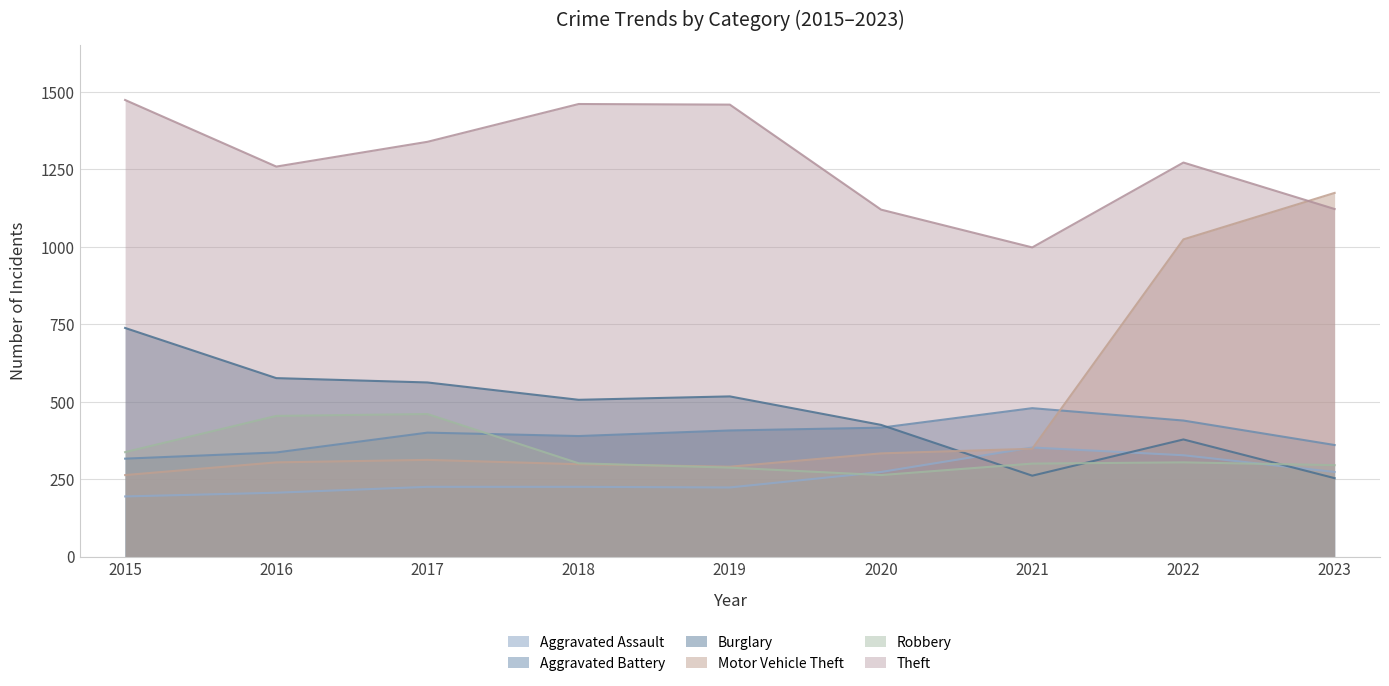

Reading right to left, extract all data points from this chart.

Aggravated Assault: 2023=273	2022=327	2021=352	2020=273	2019=223	2018=225	2017=225	2016=206	2015=194
Aggravated Battery: 2023=360	2022=439	2021=479	2020=416	2019=407	2018=389	2017=400	2016=336	2015=316
Burglary: 2023=253	2022=378	2021=261	2020=425	2019=517	2018=506	2017=562	2016=576	2015=738
Motor Vehicle Theft: 2023=1174	2022=1024	2021=348	2020=333	2019=290	2018=298	2017=312	2016=304	2015=263
Robbery: 2023=295	2022=304	2021=300	2020=263	2019=287	2018=301	2017=460	2016=454	2015=337
Theft: 2023=1122	2022=1272	2021=998	2020=1120	2019=1459	2018=1461	2017=1339	2016=1259	2015=1474